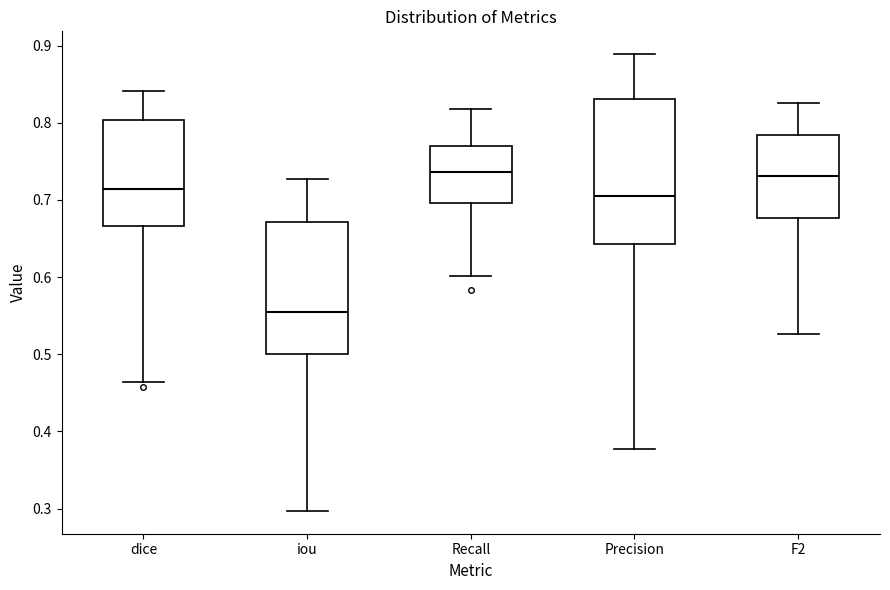

Reading left to right, read every box against the y-axis: the position of its median line, the range the box covers, and the ends of its whiskers. The values are not printed on the chart, so give them approximately, as read against the axis.

dice: median 0.71, box 0.67 to 0.80, whiskers 0.46 to 0.84
iou: median 0.55, box 0.50 to 0.67, whiskers 0.30 to 0.73
Recall: median 0.74, box 0.70 to 0.77, whiskers 0.60 to 0.82
Precision: median 0.70, box 0.64 to 0.83, whiskers 0.38 to 0.89
F2: median 0.73, box 0.68 to 0.78, whiskers 0.53 to 0.83